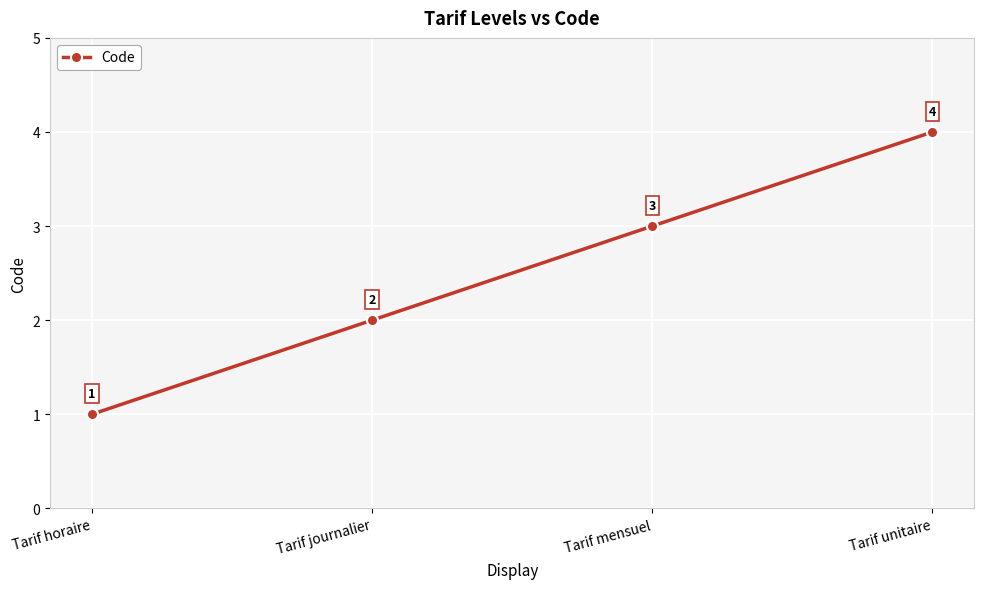

What is the minimum value shown in the chart?

1